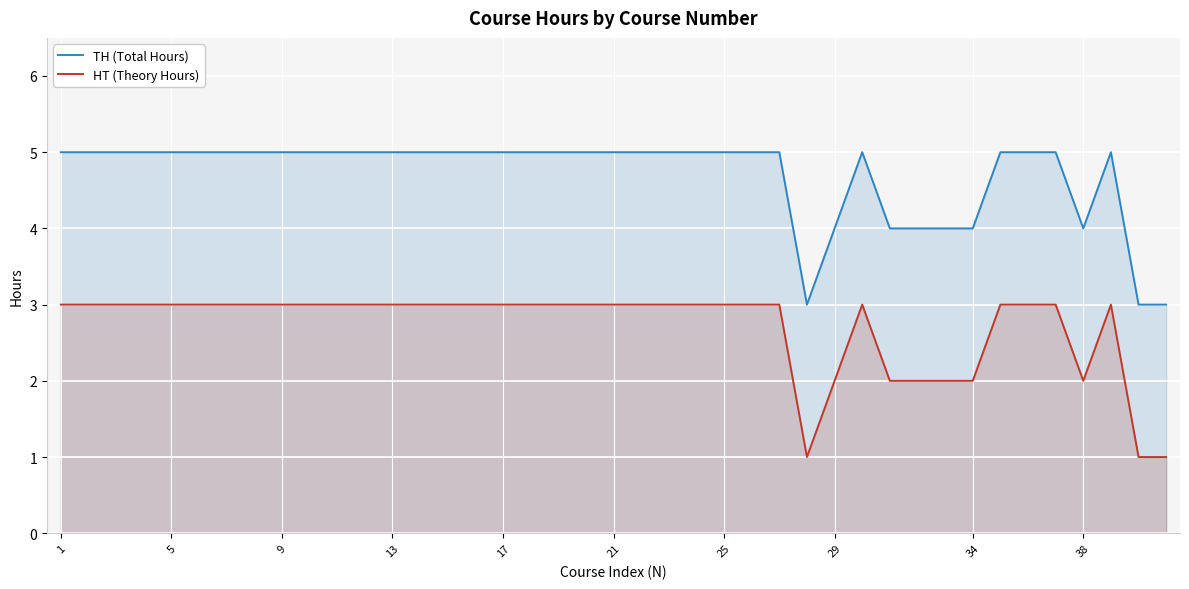

How many interior local peaks does the TH (Total Hours) series have?

2